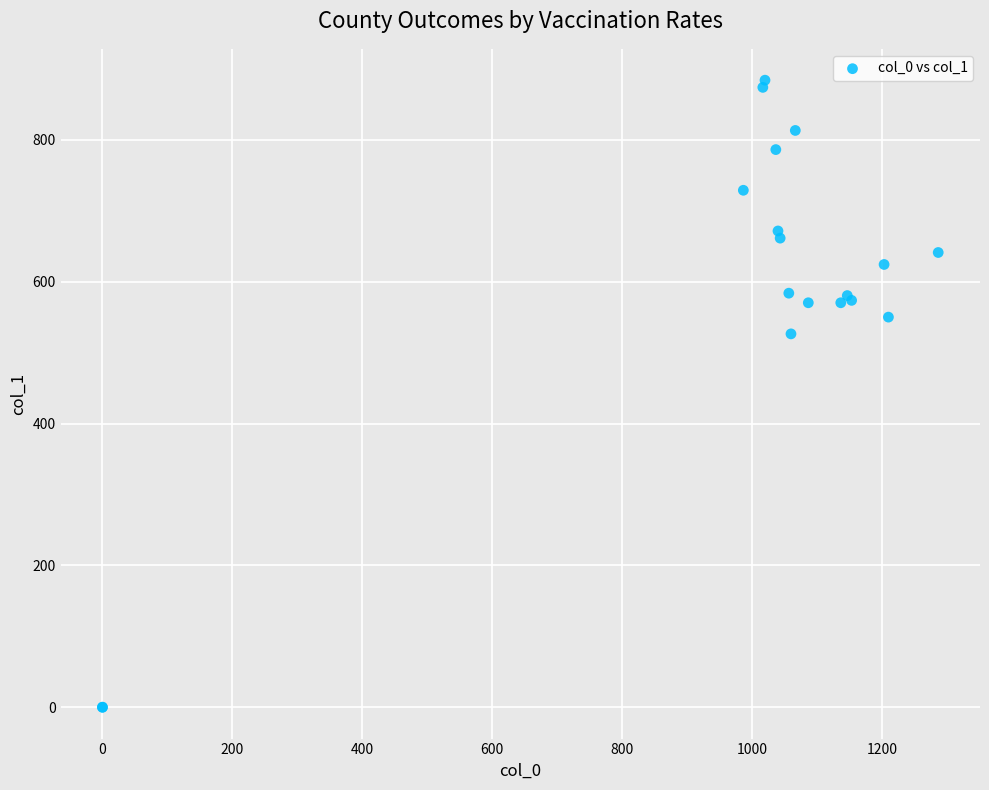

What Y value in the scatter plot is closest to 442?

526.5